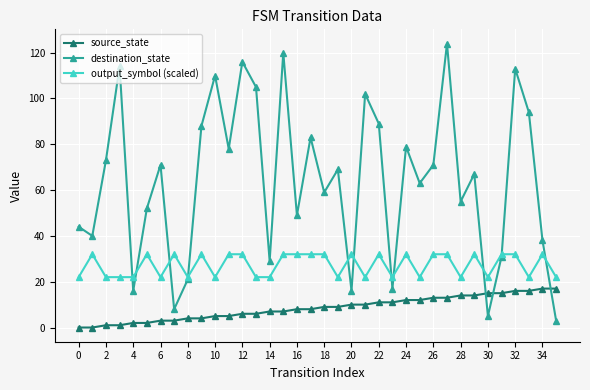

What is the maximum value shown in the chart?

124